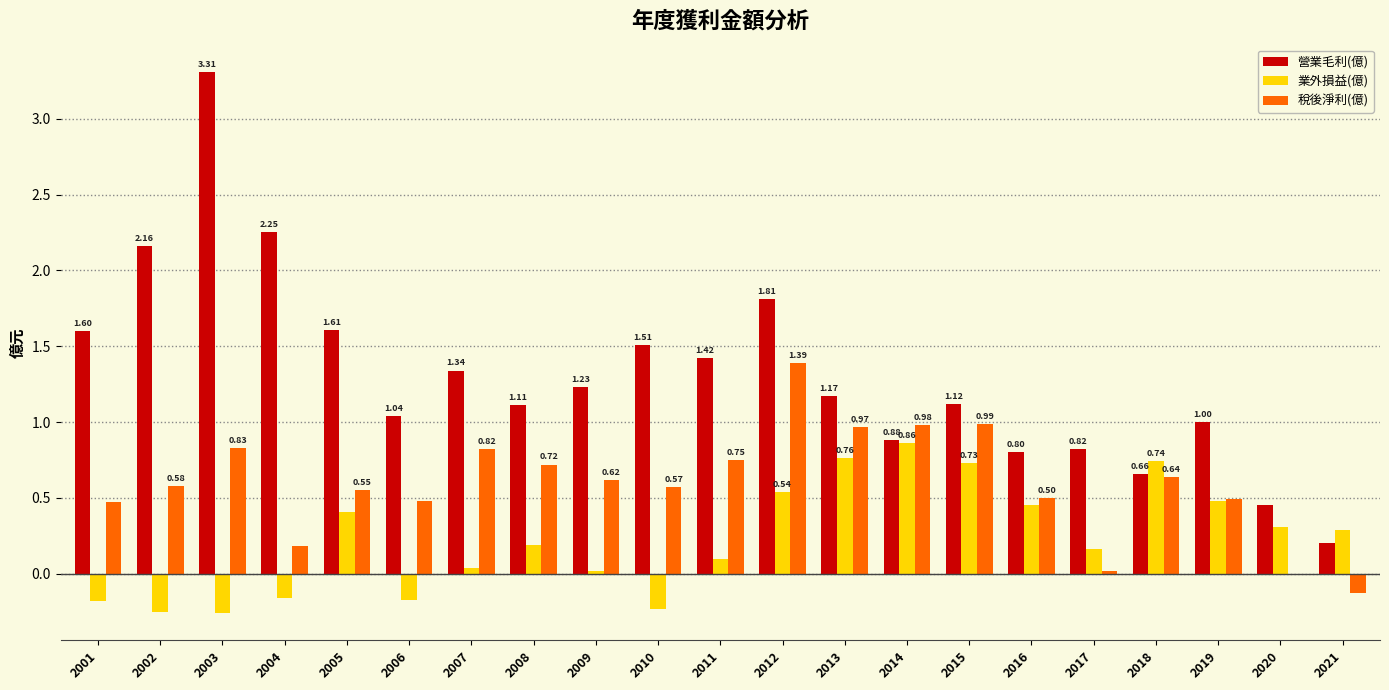

What is the total value across all series at 2012?

3.7